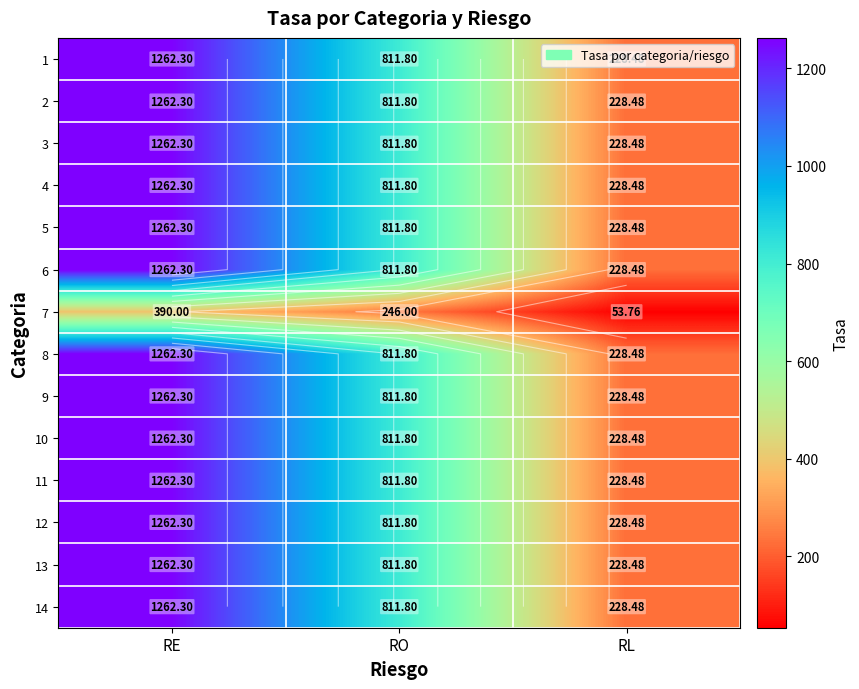

What is the minimum value for 12?

228.5